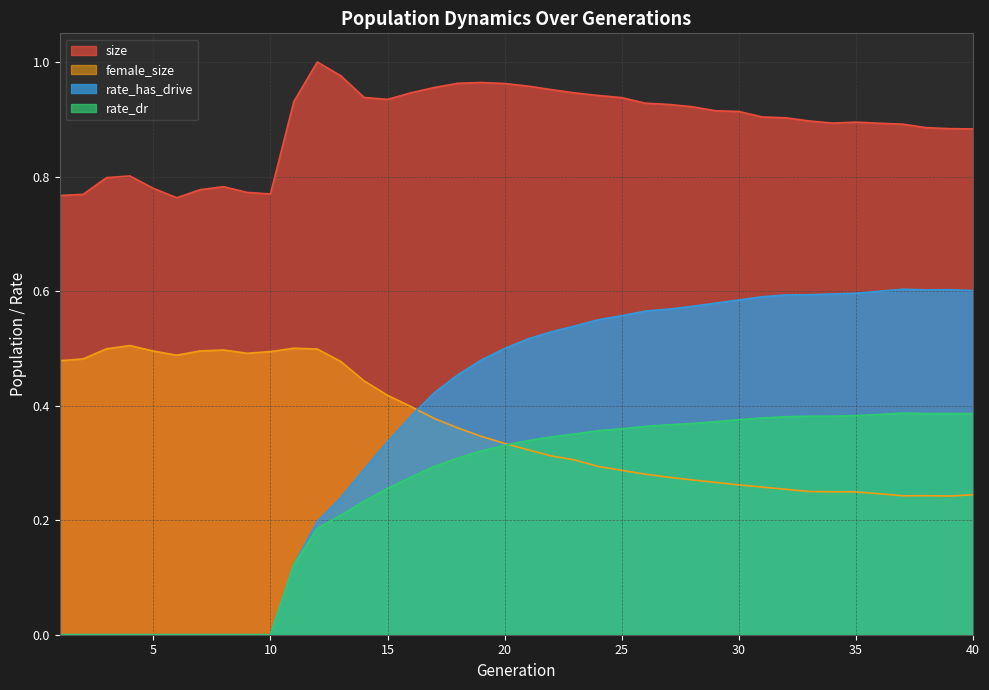

What are all the series names shown in the legend?

size, female_size, rate_has_drive, rate_dr